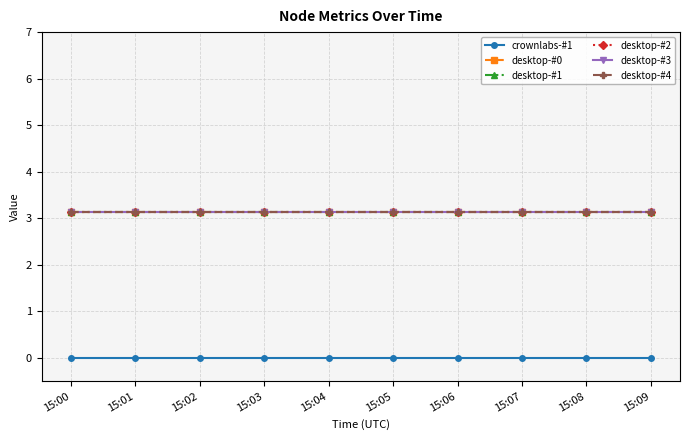

Does the chart have visible grid lines?

Yes